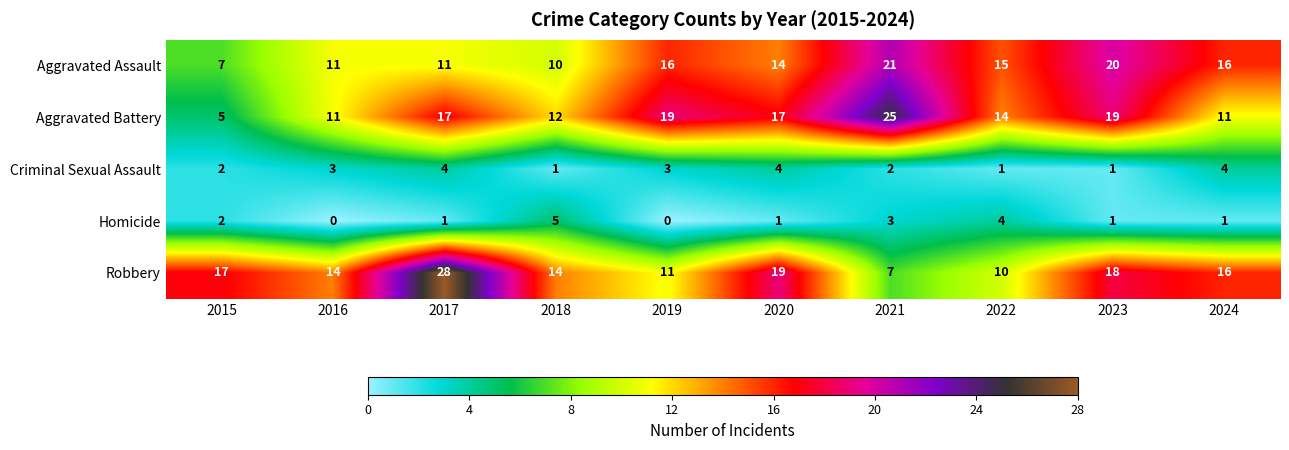

Rank the series by their maximum value, from highest to lowest.

Robbery, Aggravated Battery, Aggravated Assault, Homicide, Criminal Sexual Assault